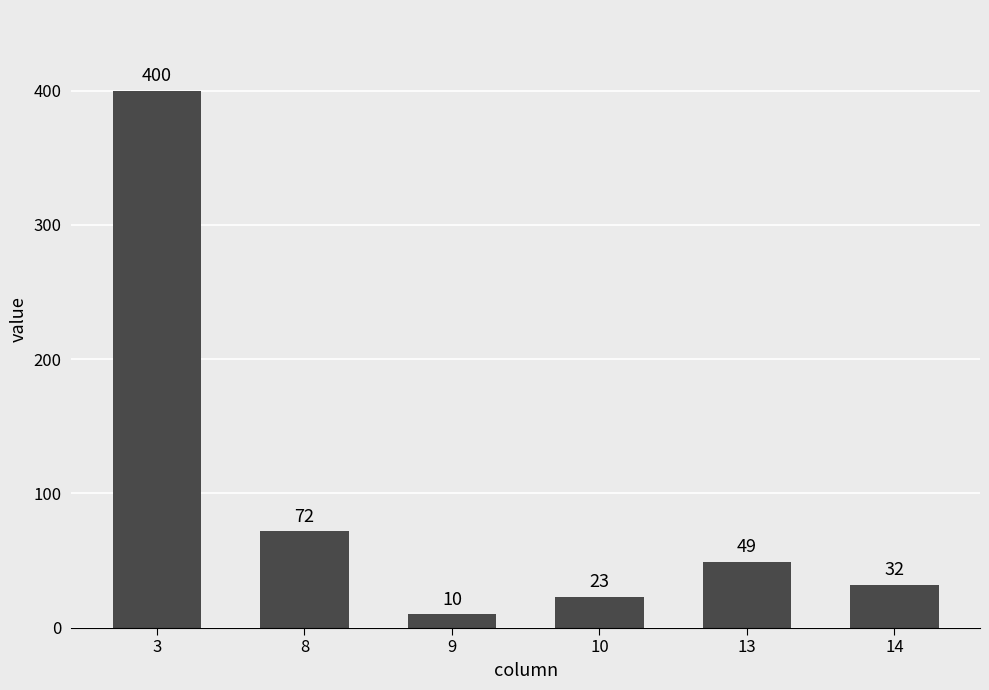

What is the sum of all values?

586